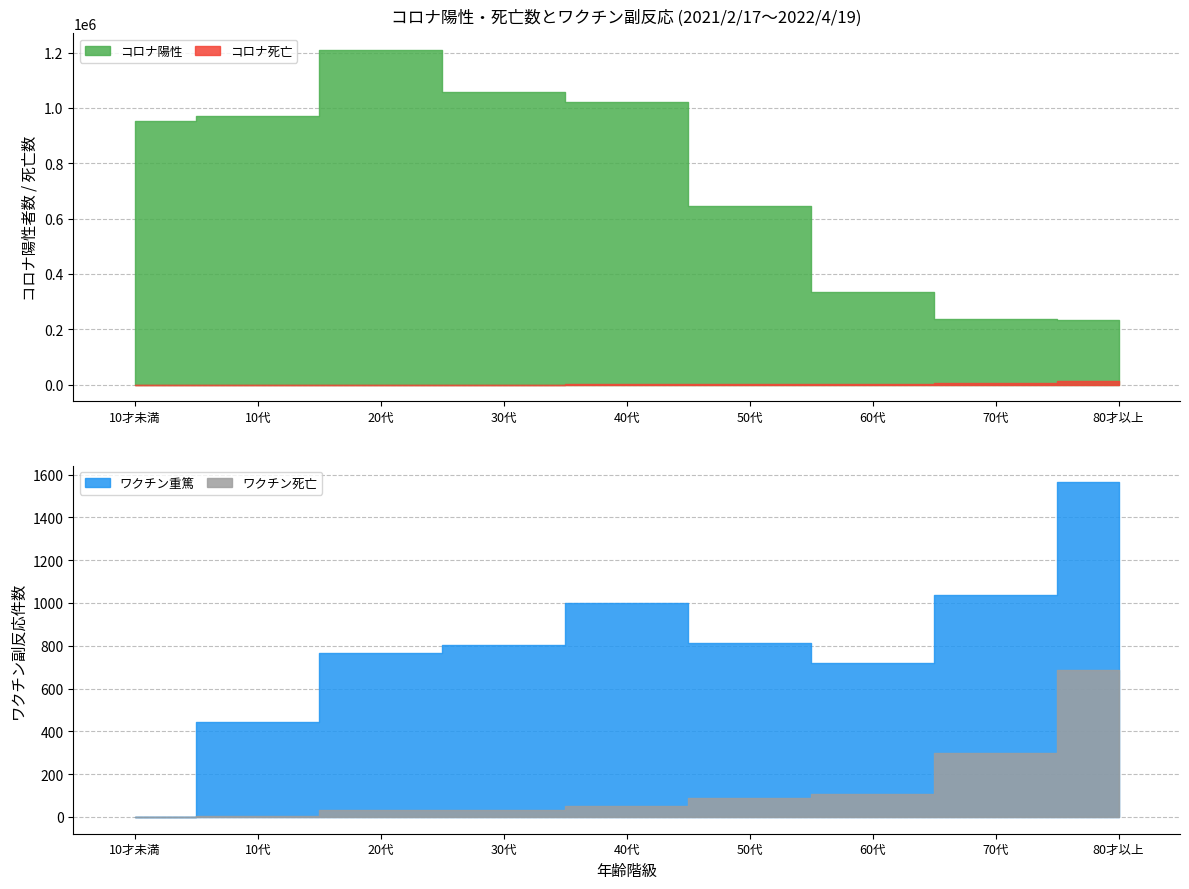

Rank the categories by ワクチン死亡 value from lowest to highest.

10才未満, 10代, 20代, 30代, 40代, 50代, 60代, 70代, 80才以上